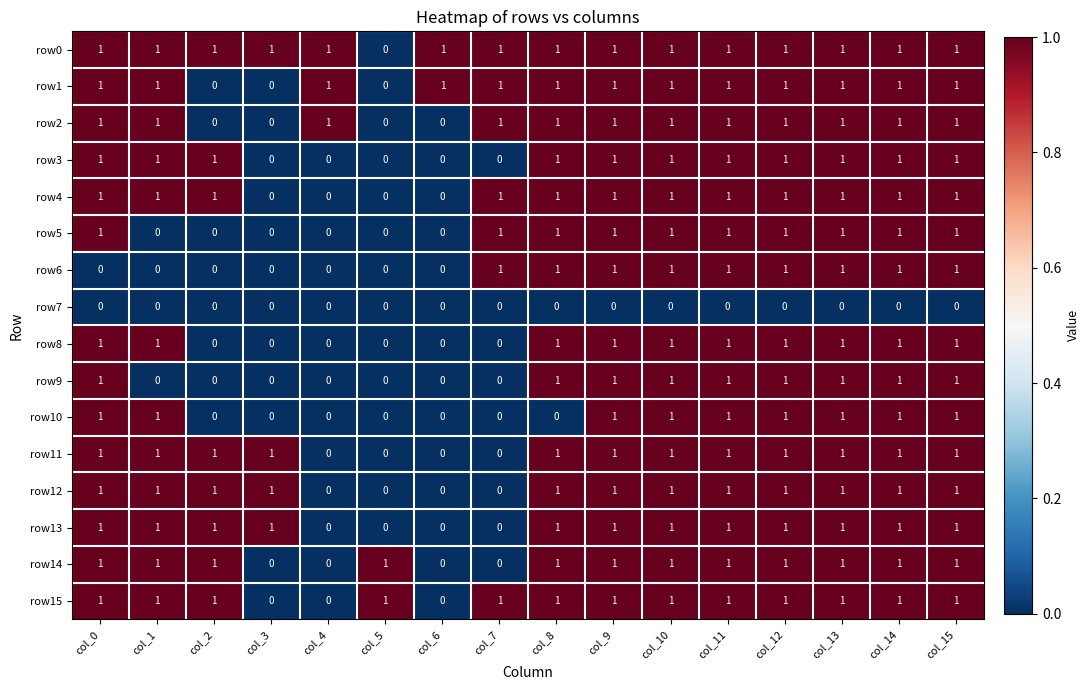

What is the sum of all row0 values?

15